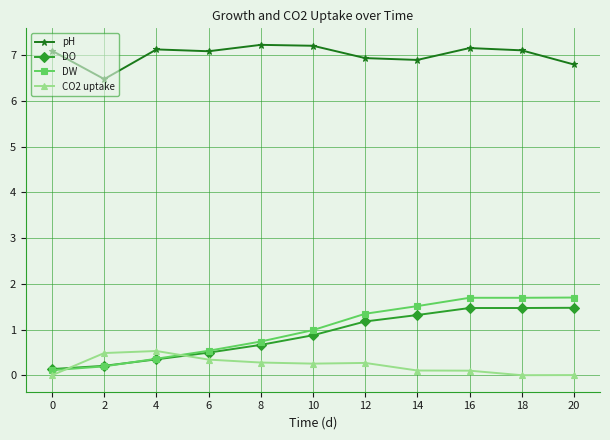

True or false: pH has more than 0 points higher than both neighbors.

True